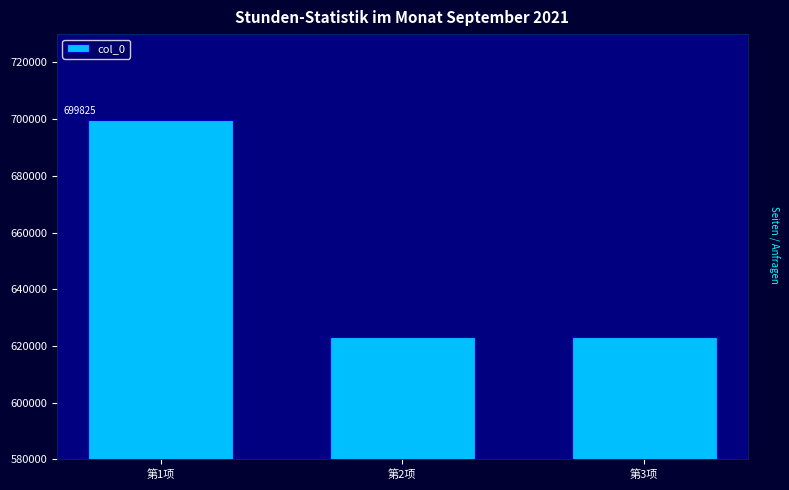

What is the value of the 1st bar from the left?

699825